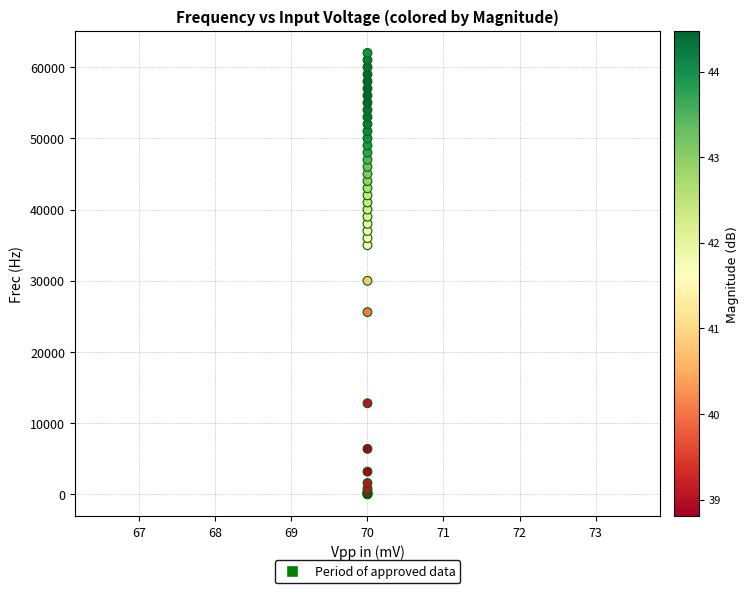

What Y value in the scatter plot is closest to 31005?

30000